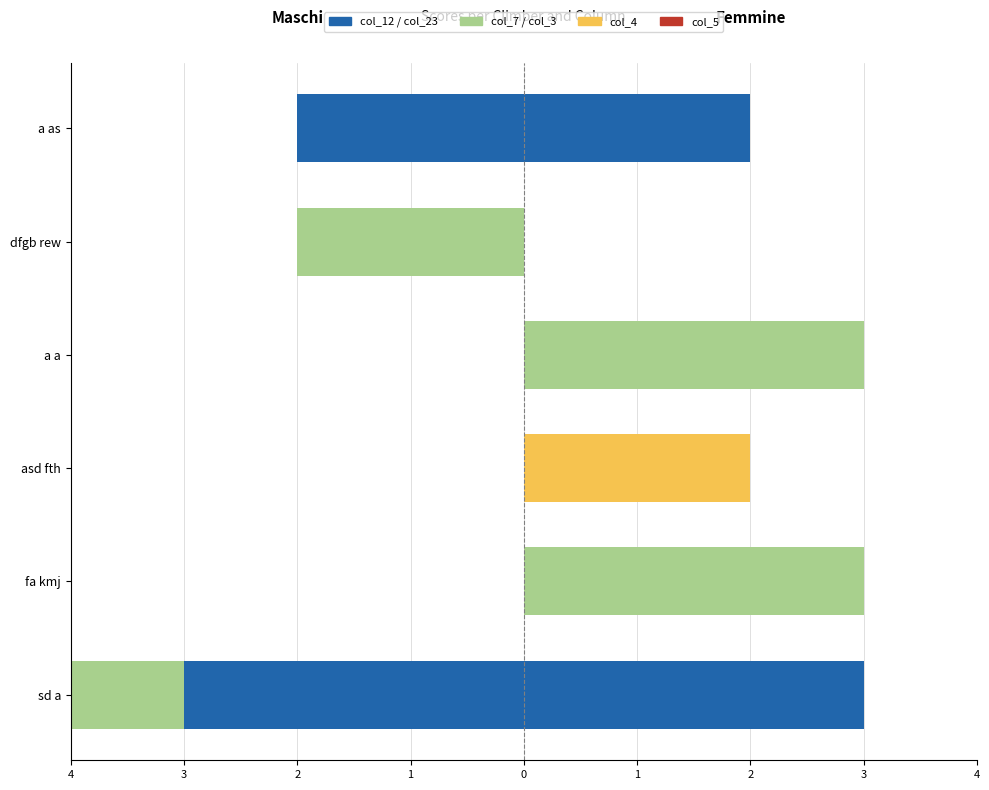

How many values in col_7 are below zero?

2